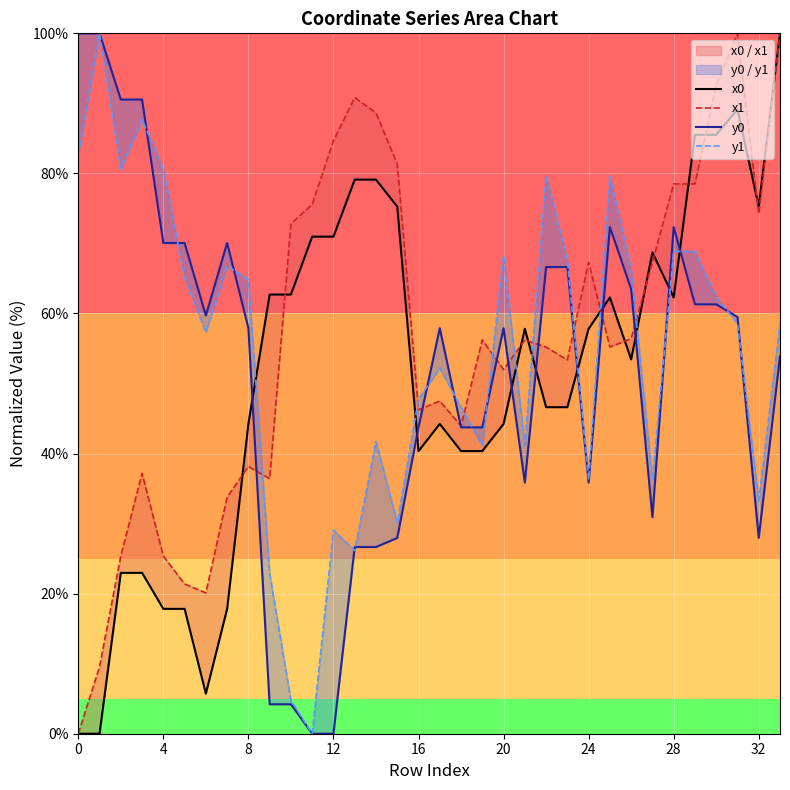

Is it true that x1 equals 94.1 at 19?

False